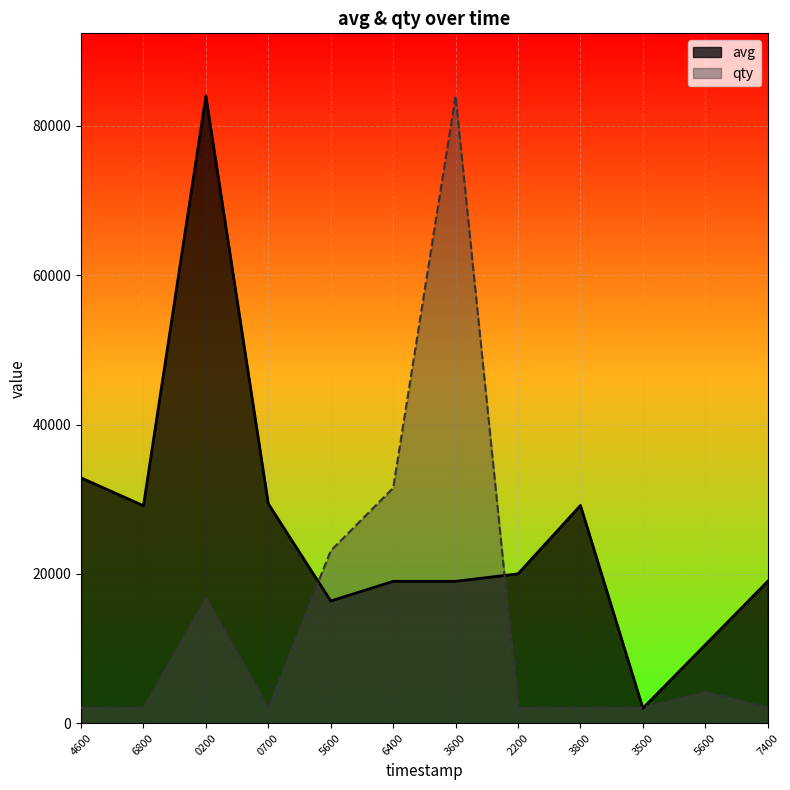

After their last crossing, which series has the higher values: avg or qty?

avg